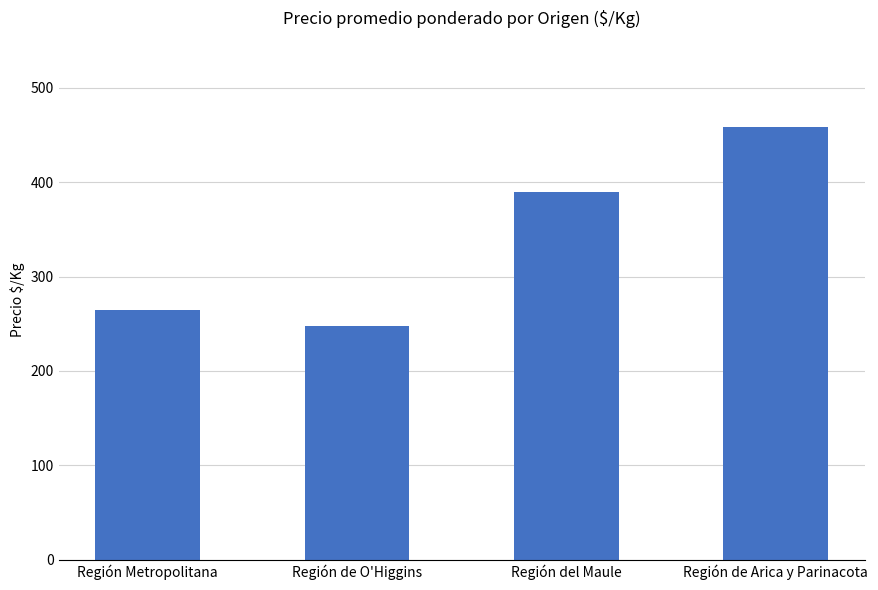

Approximately how many times larger is the value at Región de O'Higgins compared to Región de Arica y Parinacota?

0.5